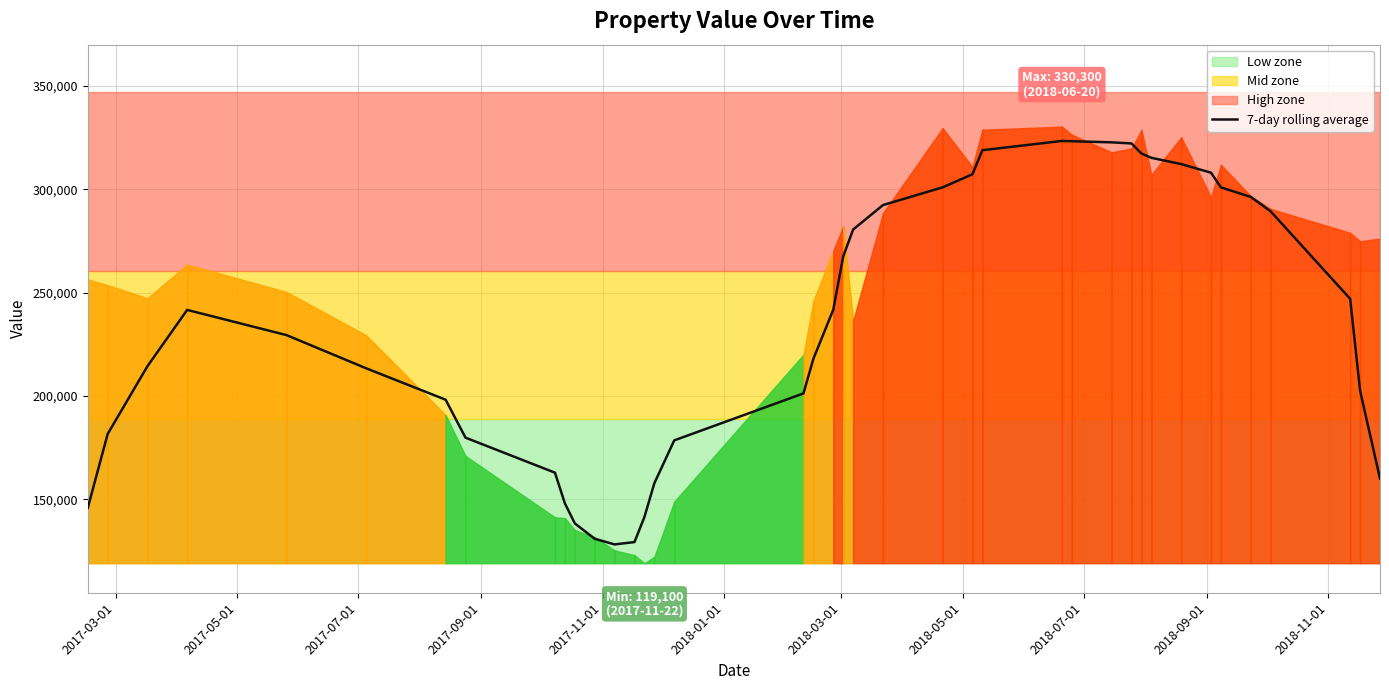

Reading left to right, list all the values displayed in this chart.

145842.9	181600.0	214371.4	241628.6	229428.6	213385.7	198185.7	179828.6	162885.7	148014.3	138328.6	130914.3	128185.7	129328.6	141457.1	157800.0	178514.3	201242.9	218000.0	241742.9	267557.1	280528.6	292342.9	300914.3	307242.9	318885.7	323357.1	323228.6	322685.7	322157.1	317285.7	315200.0	312171.4	308000.0	300885.7	296285.7	289300.0	246985.7	202442.9	160057.1